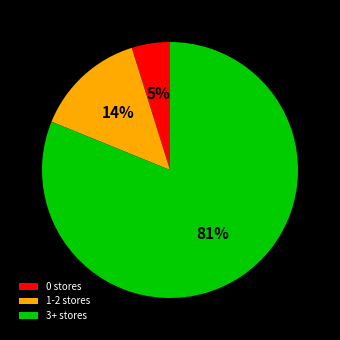

To the nearest percent, what is the difference between the largest and smallest slice percentages?

76%